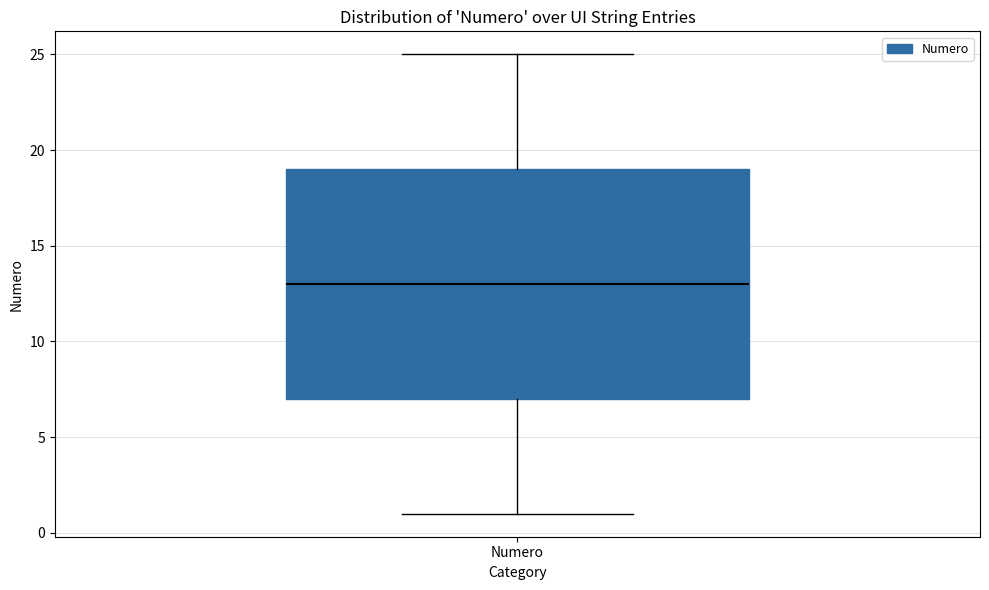

Where is the upper edge of the box for Numero on the y-axis? The values are not printed on the chart, so give them approximately, as read against the axis.

19